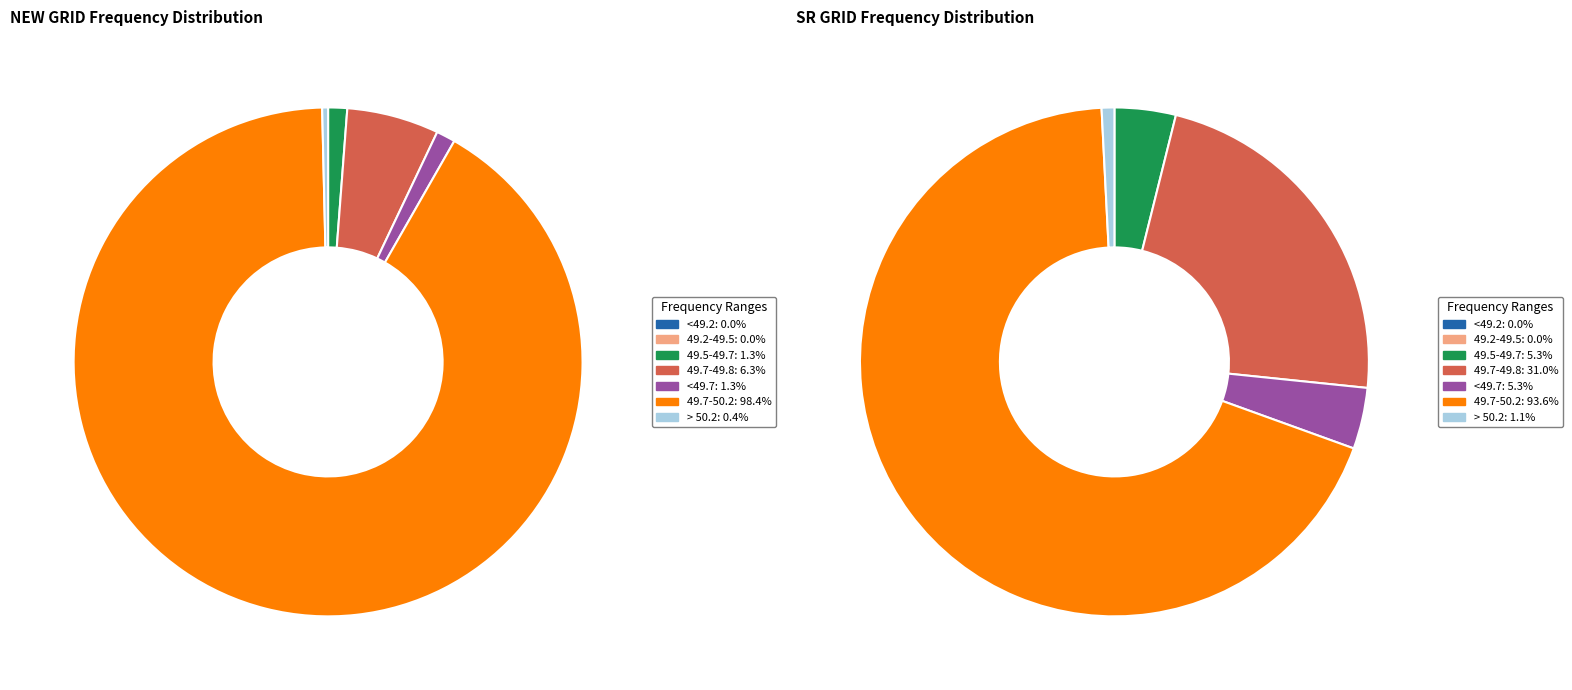

To the nearest percent, what is the average slice percentage?

14%